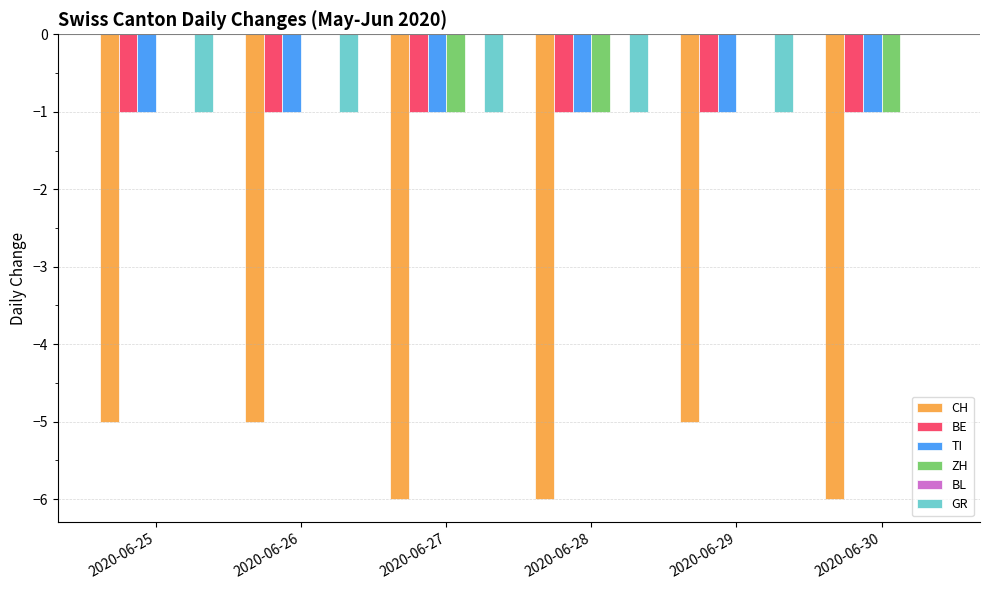

The value of BE at 2020-06-27 is -1. True or false?

True